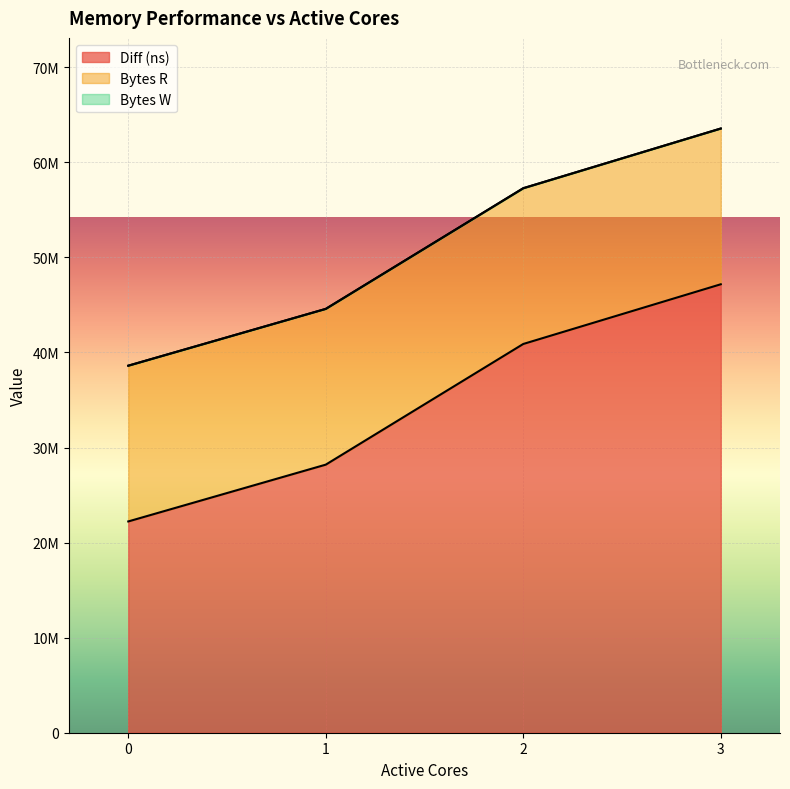

What is the value of the Bytes R point at the 1st from the left?

16384000